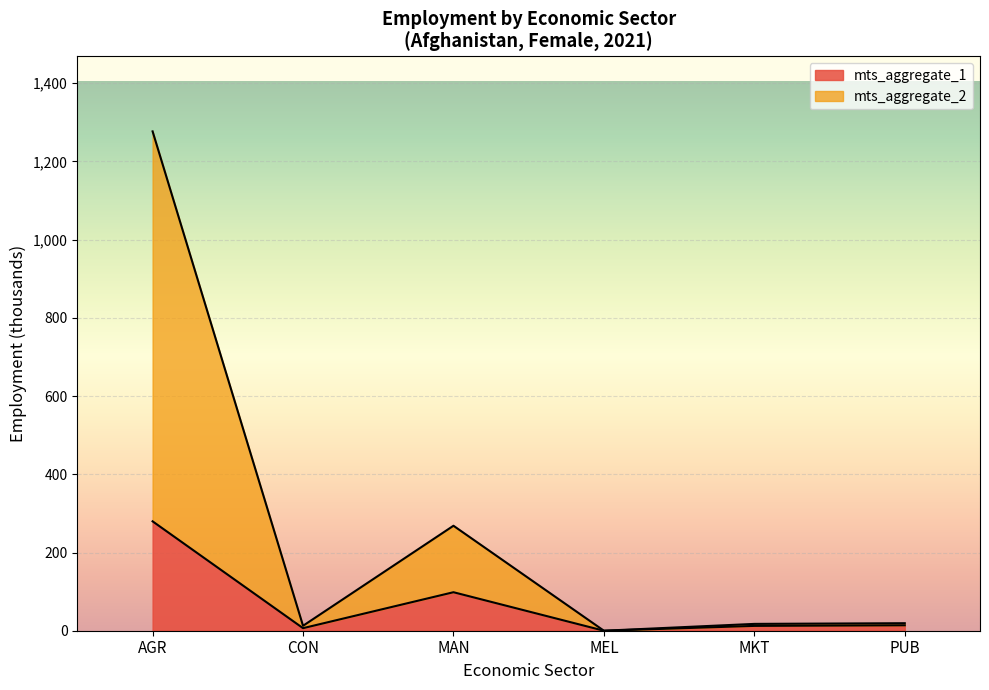

What is the total value across all series at eco_aggregate_con?

12.6